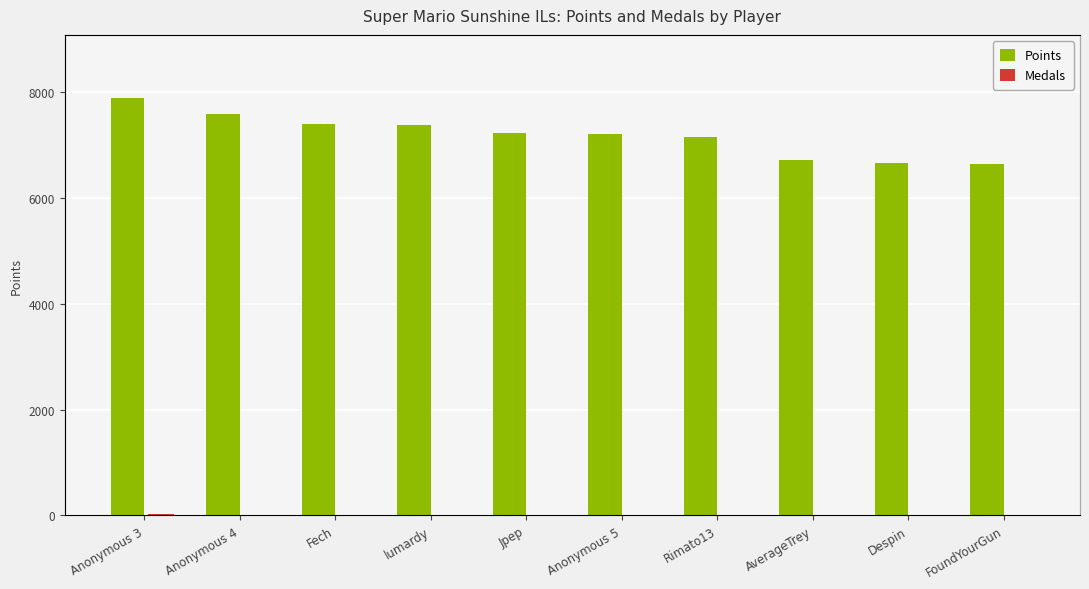

Reading right to left, what are all the values shown in this chart?

Points: 6644	6649	6719	7142	7209	7225	7384	7403	7582	7893
Medals: 6	5	1	3	8	5	12	13	10	23